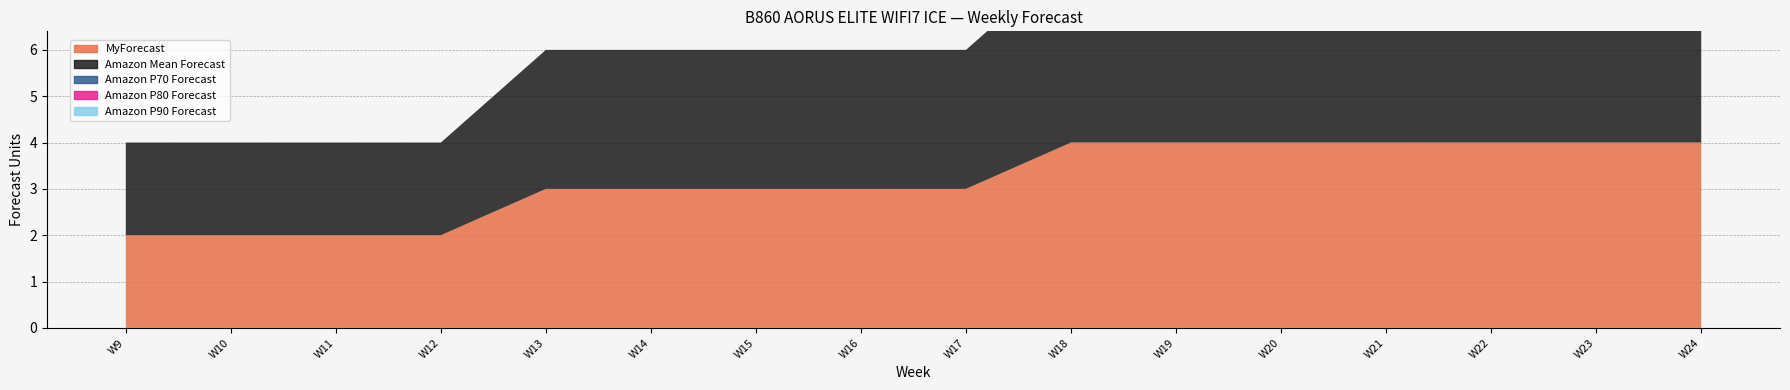

How many series are shown in this chart?

5